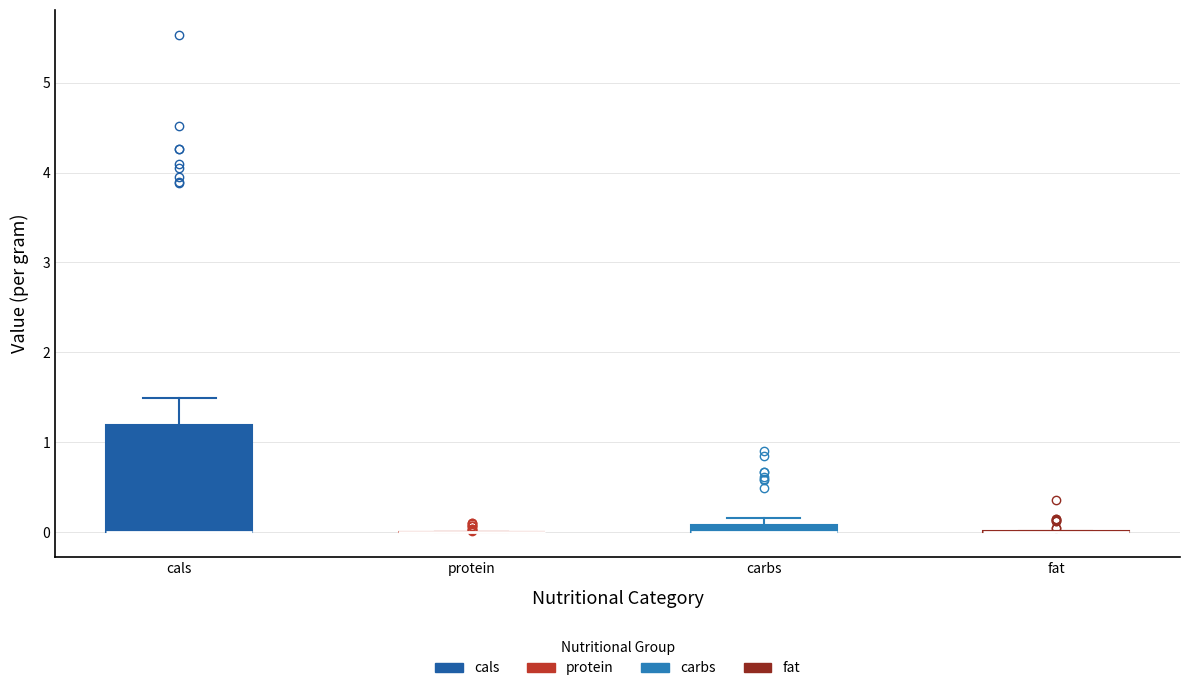

Where is the lower edge of the box for carbs on the y-axis? The values are not printed on the chart, so give them approximately, as read against the axis.

0.0